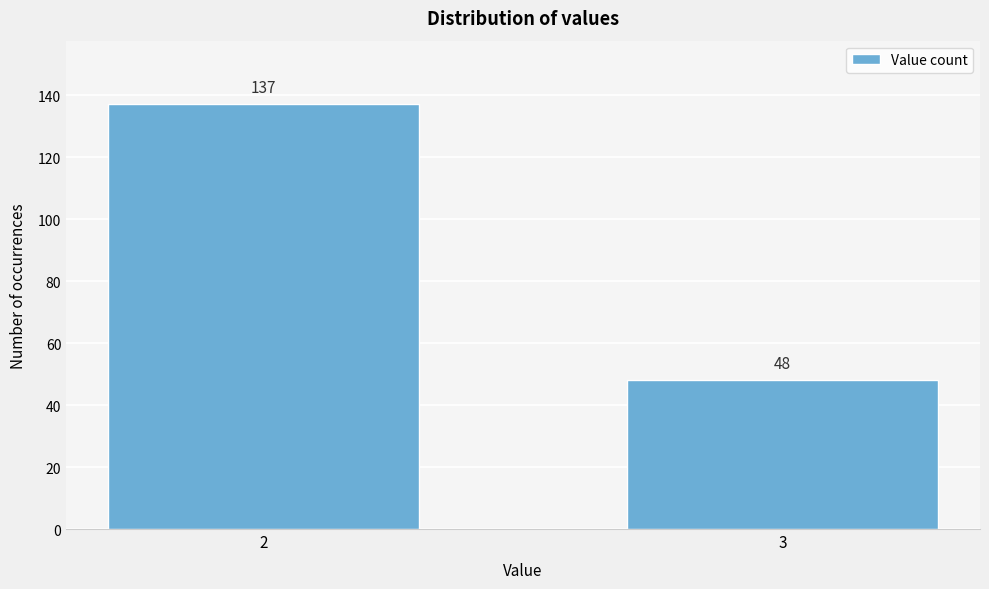

Reading right to left, list all the values displayed in this chart.

48	137